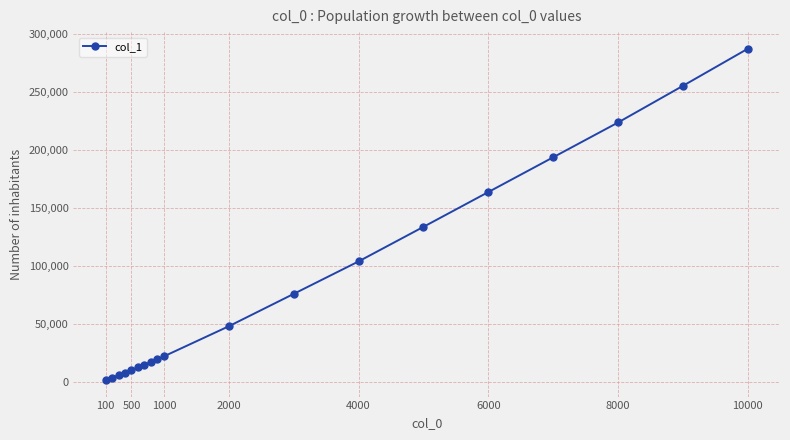

What is the average value?

84134